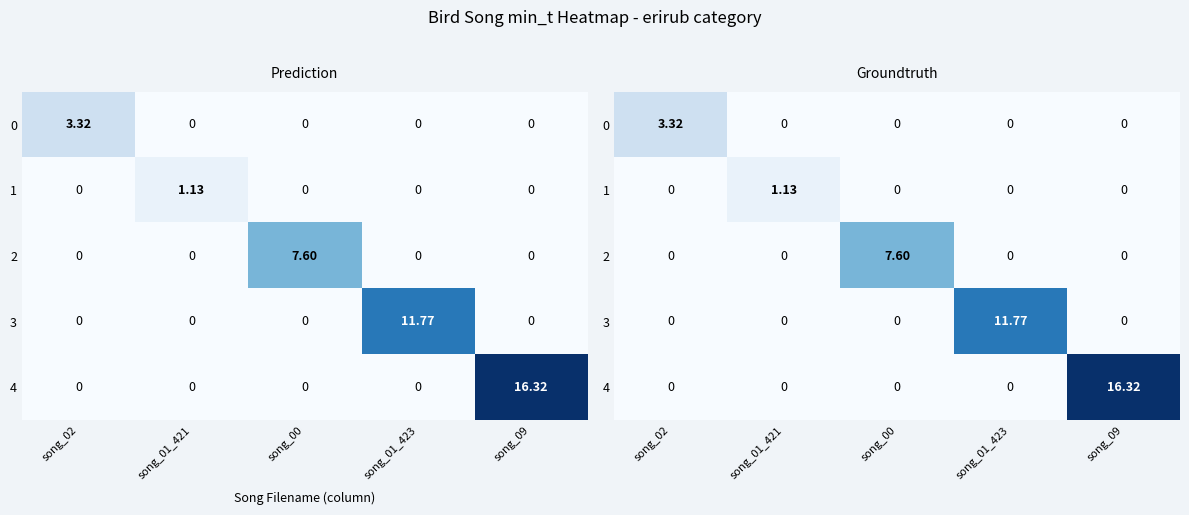

Which category has the lowest value across all series?

song_01_421